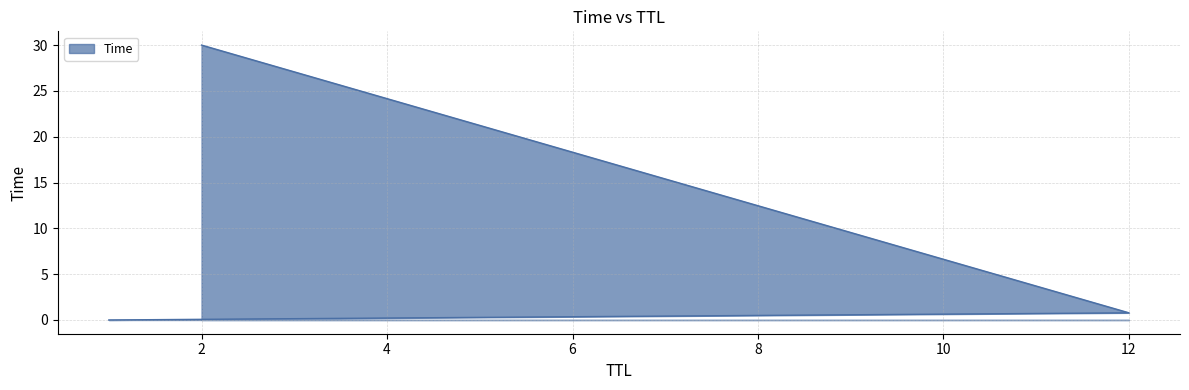

List the labels in order of value, largest first.

2, 12, 1